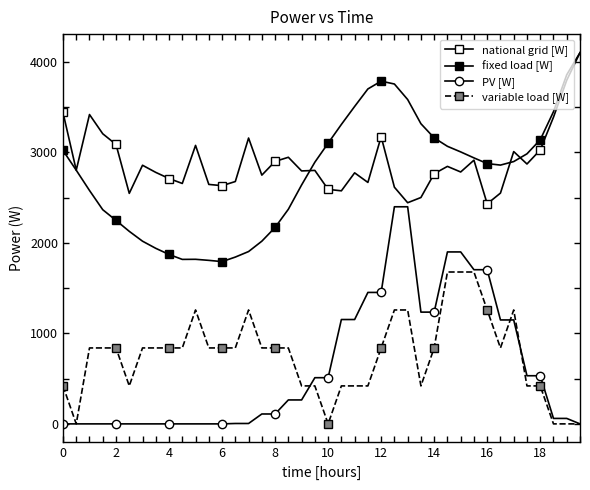

Is this an area chart (filled region under the line)?

No